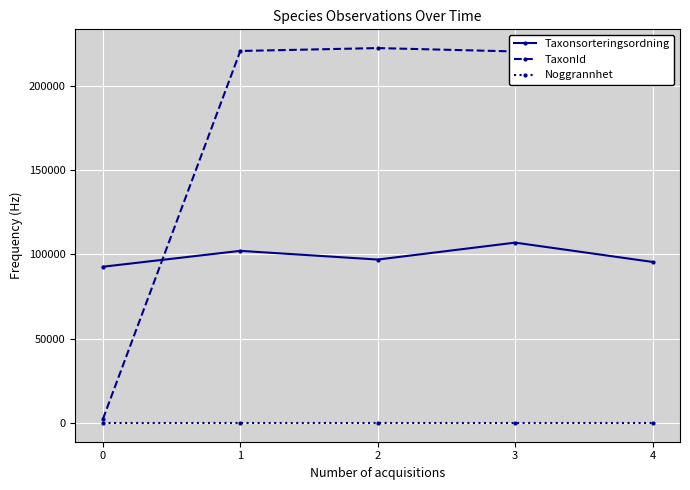

Is it true that TaxonId equals 326614 at 4?

False